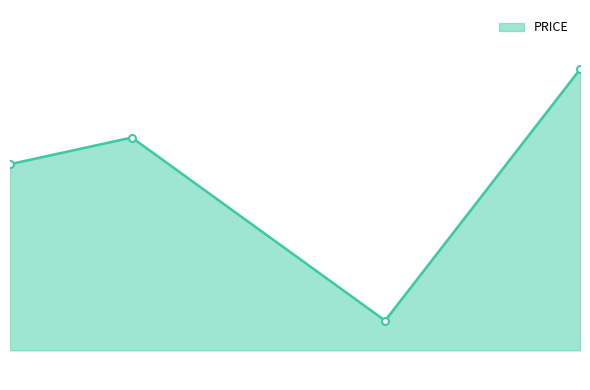

List the labels in order of value, smallest first.

2017-12-30 04:26:00, 2017-12-26 23:26:00, 2017-12-28 00:26:00, 2017-12-31 20:26:00